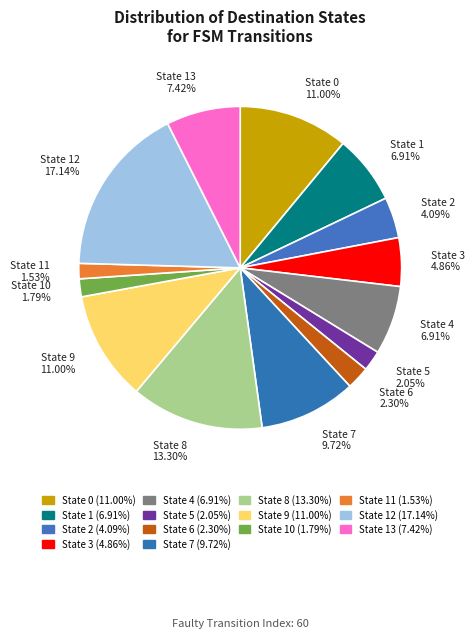

Is there any slice that represents more than half of the pie?

No